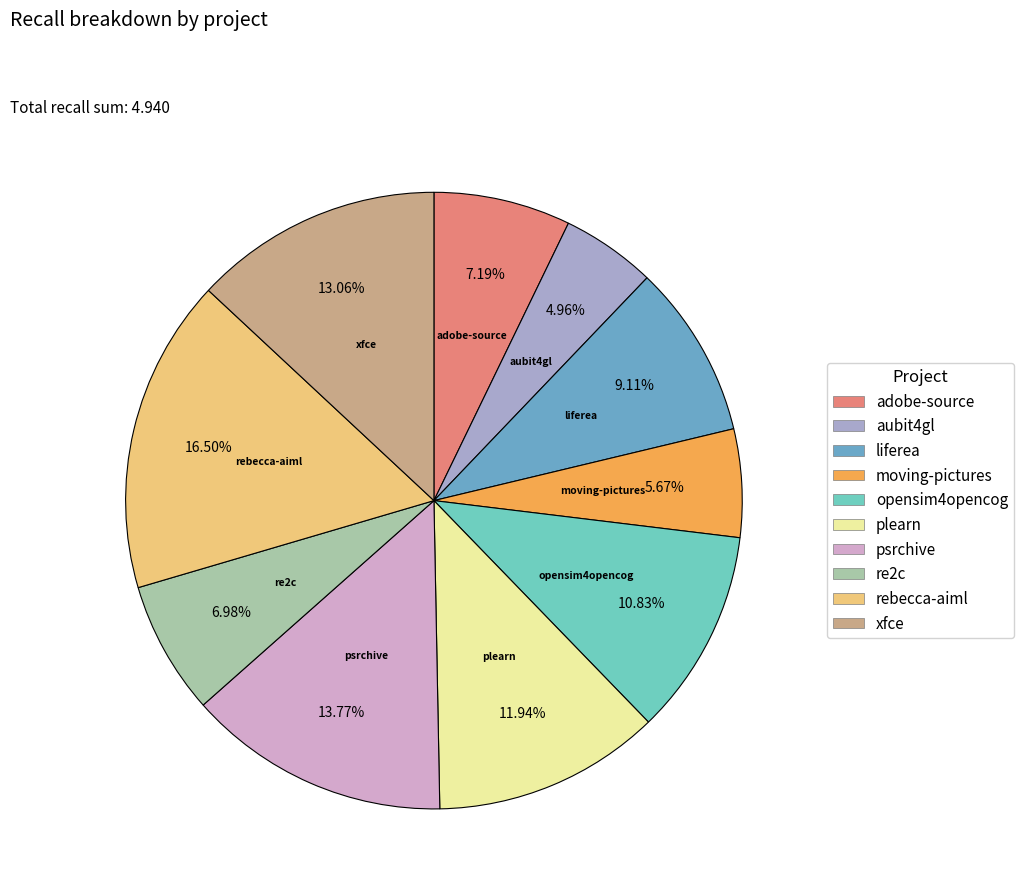

Which category has the biggest portion of the pie?

rebecca-aiml